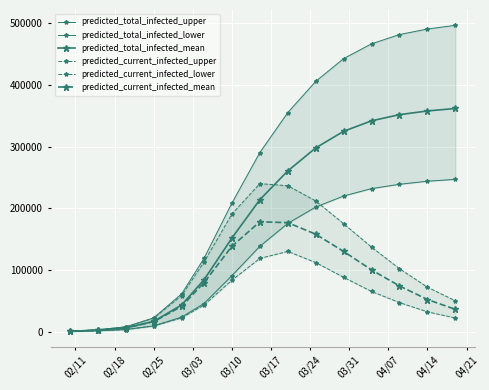

True or false: predicted_total_infected_mean and predicted_total_infected_lower cross at least once.

False